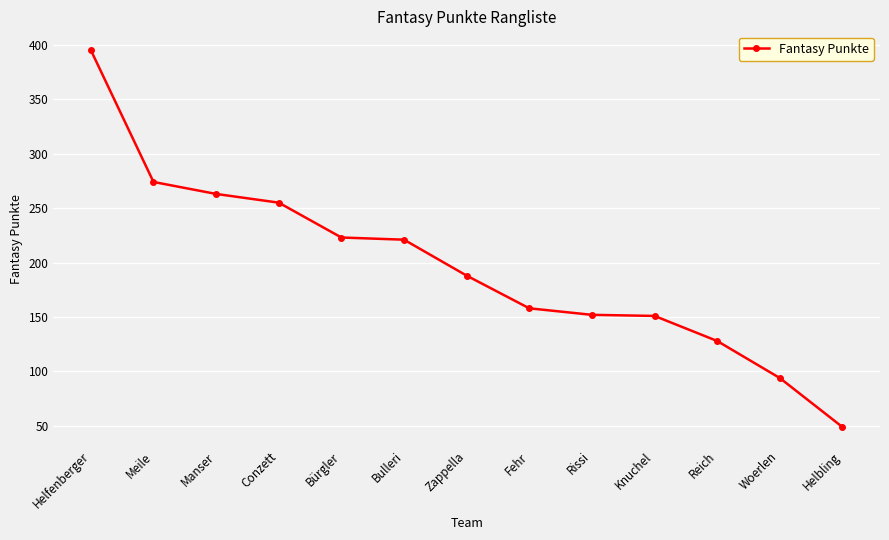

What is the average value?

196